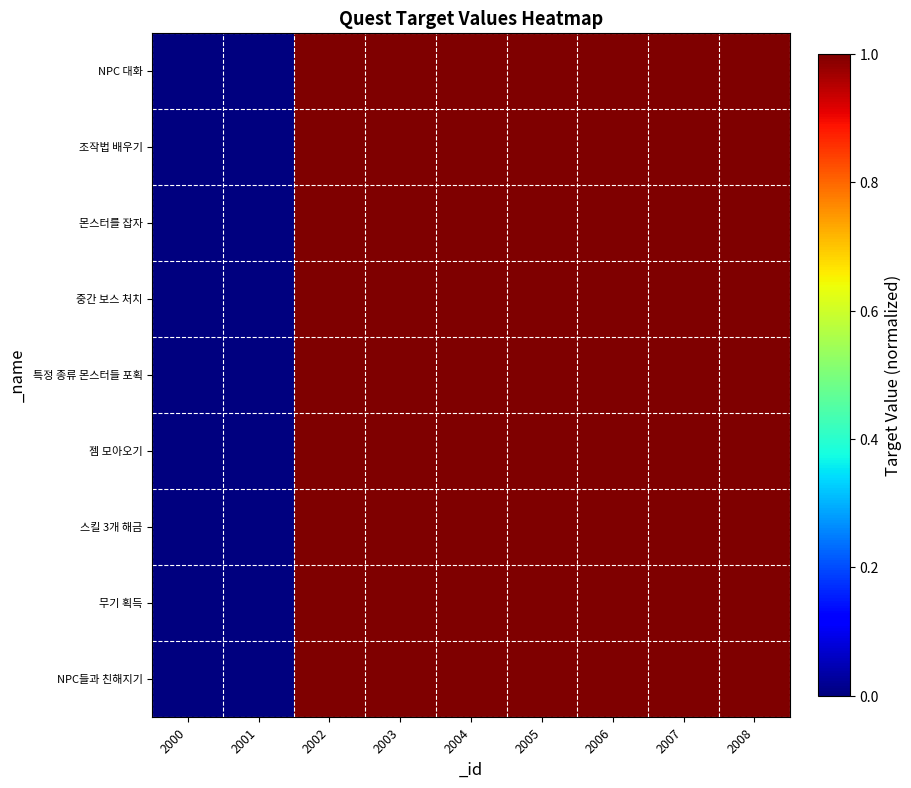

Reading right to left, extract all data points from this chart.

NPC 대화: 2008=1.0	2007=1.0	2006=1.0	2005=1.0	2004=1.0	2003=1.0	2002=1.0	2001=0.0	2000=0.0
조작법 배우기: 2008=1.0	2007=1.0	2006=1.0	2005=1.0	2004=1.0	2003=1.0	2002=1.0	2001=0.0	2000=0.0
몬스터를 잡자: 2008=1.0	2007=1.0	2006=1.0	2005=1.0	2004=1.0	2003=1.0	2002=1.0	2001=0.0	2000=0.0
중간 보스 처치: 2008=1.0	2007=1.0	2006=1.0	2005=1.0	2004=1.0	2003=1.0	2002=1.0	2001=0.0	2000=0.0
특정 종류 몬스터들 포획: 2008=1.0	2007=1.0	2006=1.0	2005=1.0	2004=1.0	2003=1.0	2002=1.0	2001=0.0	2000=0.0
젬 모아오기: 2008=1.0	2007=1.0	2006=1.0	2005=1.0	2004=1.0	2003=1.0	2002=1.0	2001=0.0	2000=0.0
스킬 3개 해금: 2008=1.0	2007=1.0	2006=1.0	2005=1.0	2004=1.0	2003=1.0	2002=1.0	2001=0.0	2000=0.0
무기 획득: 2008=1.0	2007=1.0	2006=1.0	2005=1.0	2004=1.0	2003=1.0	2002=1.0	2001=0.0	2000=0.0
NPC들과 친해지기: 2008=1.0	2007=1.0	2006=1.0	2005=1.0	2004=1.0	2003=1.0	2002=1.0	2001=0.0	2000=0.0